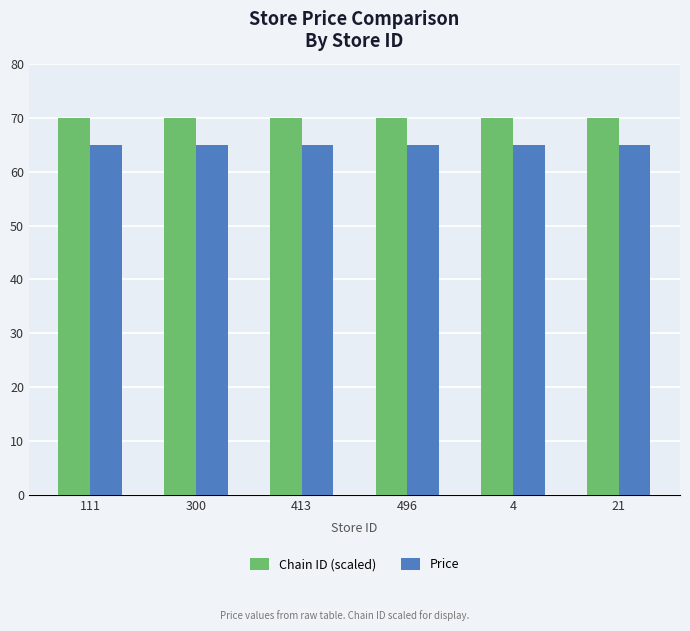

Rank the series at 21 from highest to lowest value.

Chain ID (scaled), Price